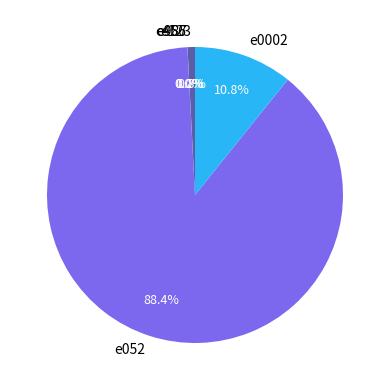

Does any single category account for the majority?

Yes